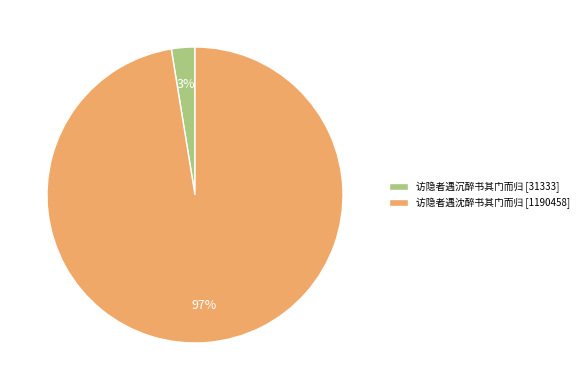

How many slices are in this pie chart?

2